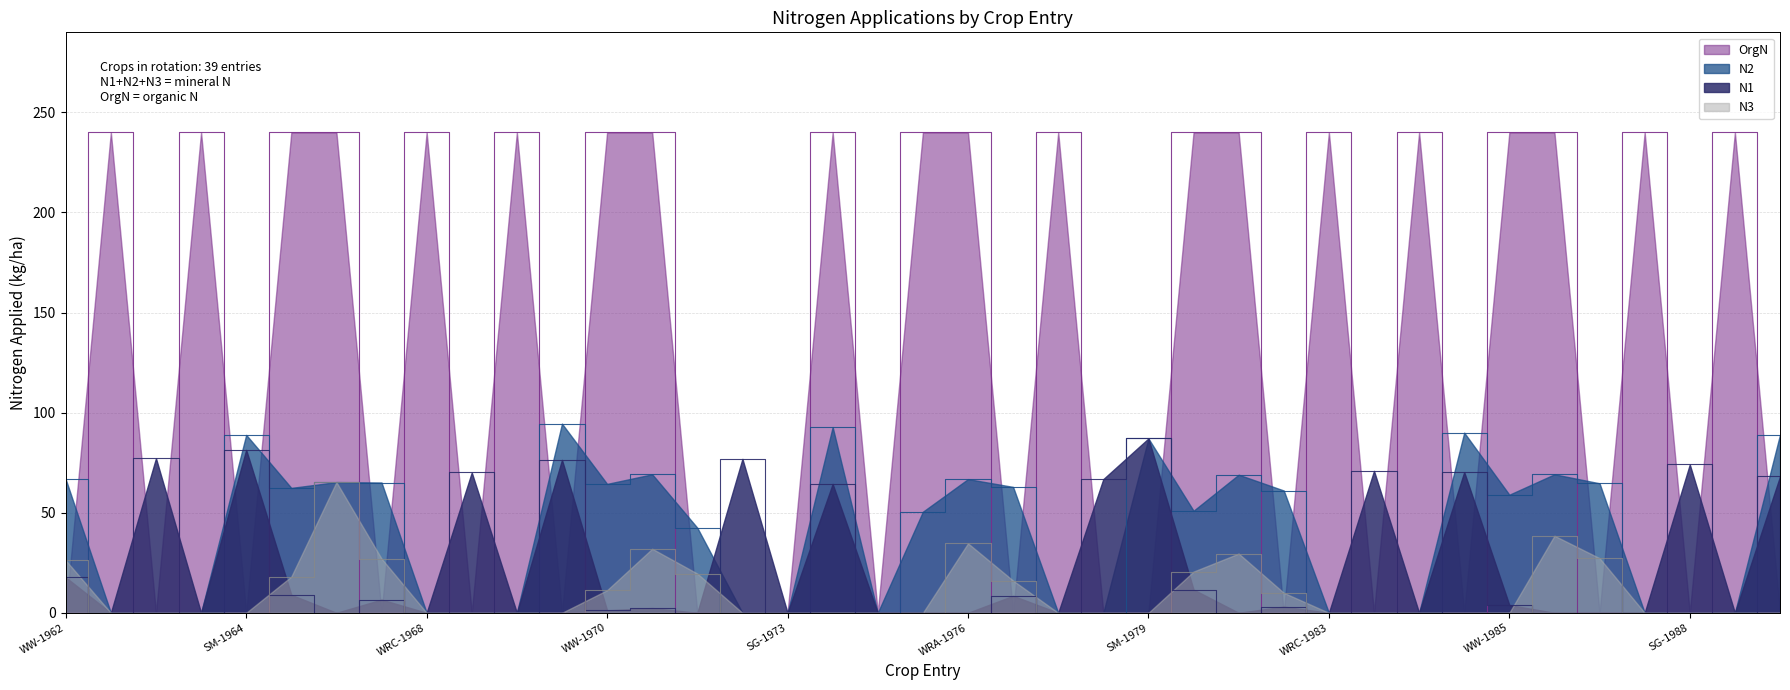

How many positive values does the N3 series have?

14